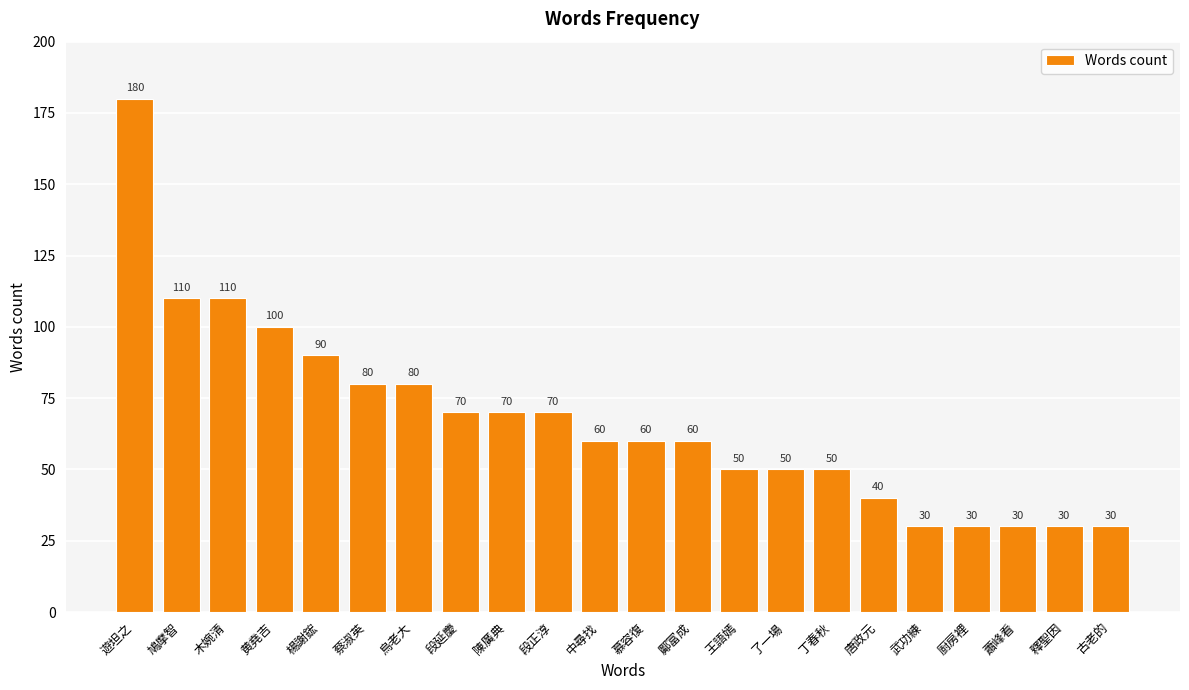

The value at 廚房裡 is 17. True or false?

False